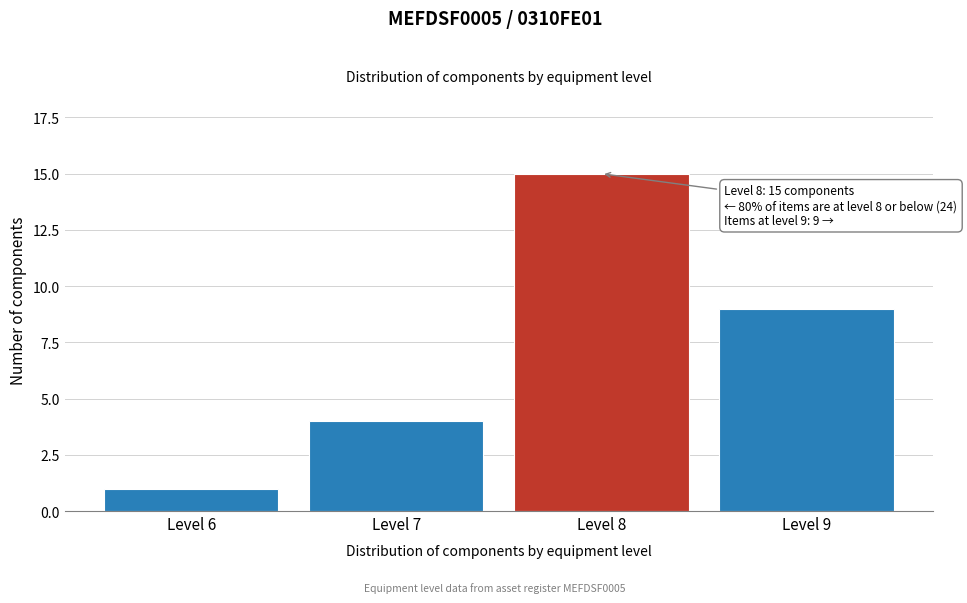

Reading right to left, transcribe all the data shown in this chart.

Level 9=9	Level 8=15	Level 7=4	Level 6=1